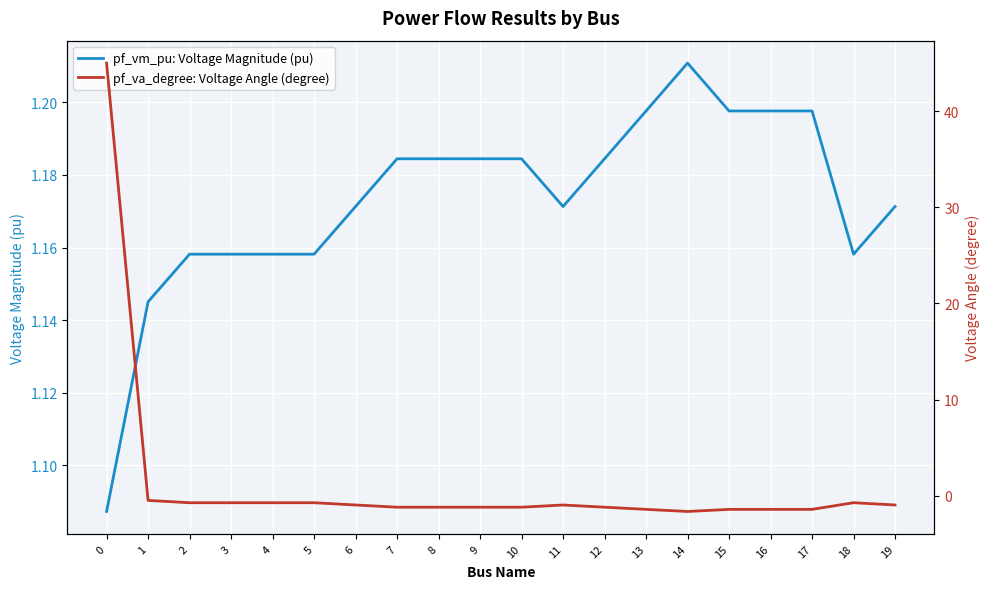

Between 1 and 6, which series saw the biggest shift?

pf_va_degree: Voltage Angle (degree)